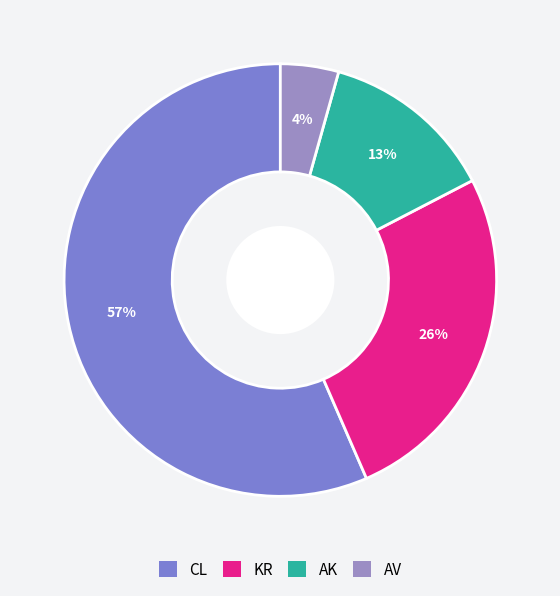

Which slice represents more than half of the pie?

CL